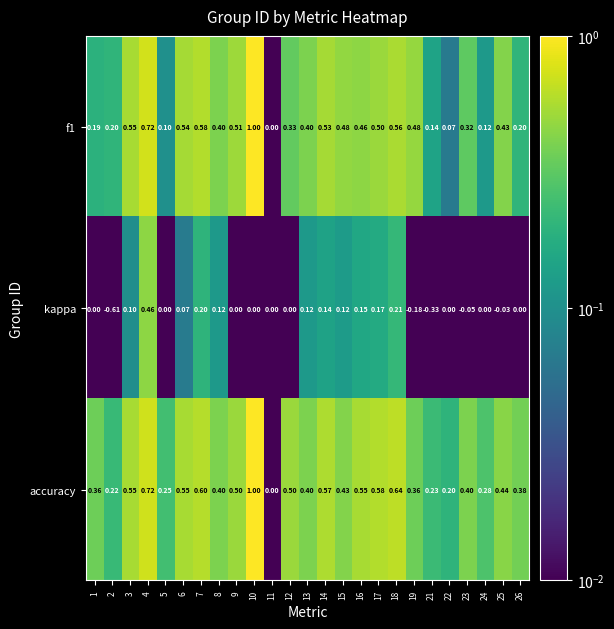

Which series has the largest total across all categories?

accuracy